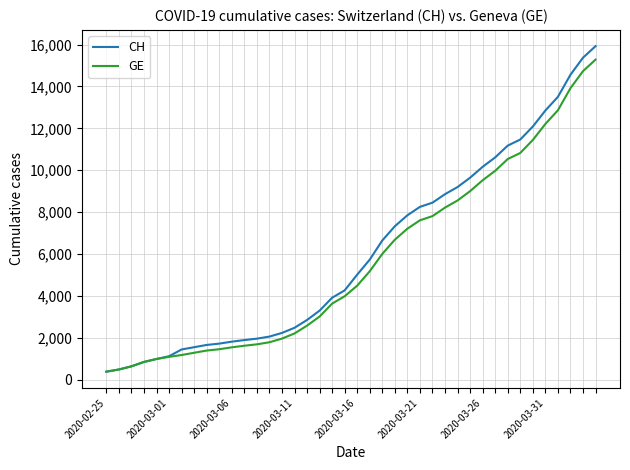

What is the maximum value shown in the chart?

15926